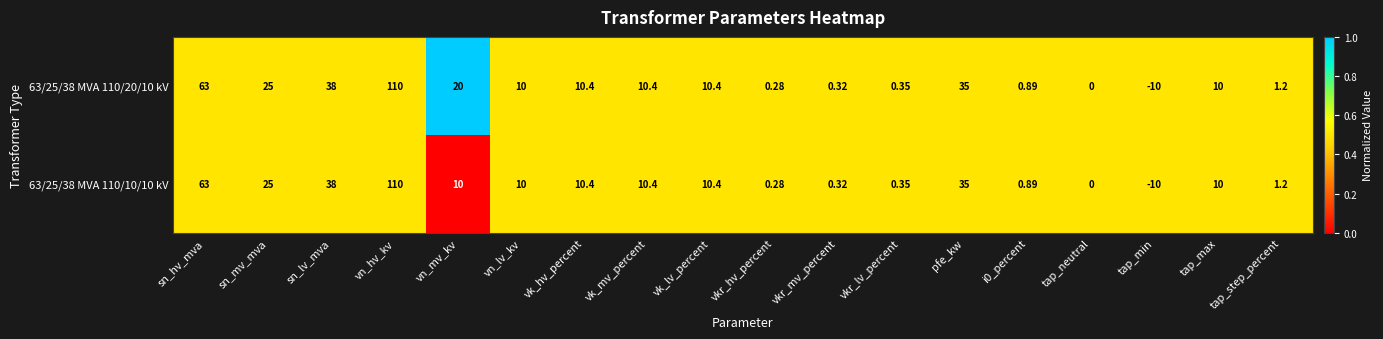

At which label is 63/25/38 MVA 110/10/10 kV closest to 50?

sn_lv_mva